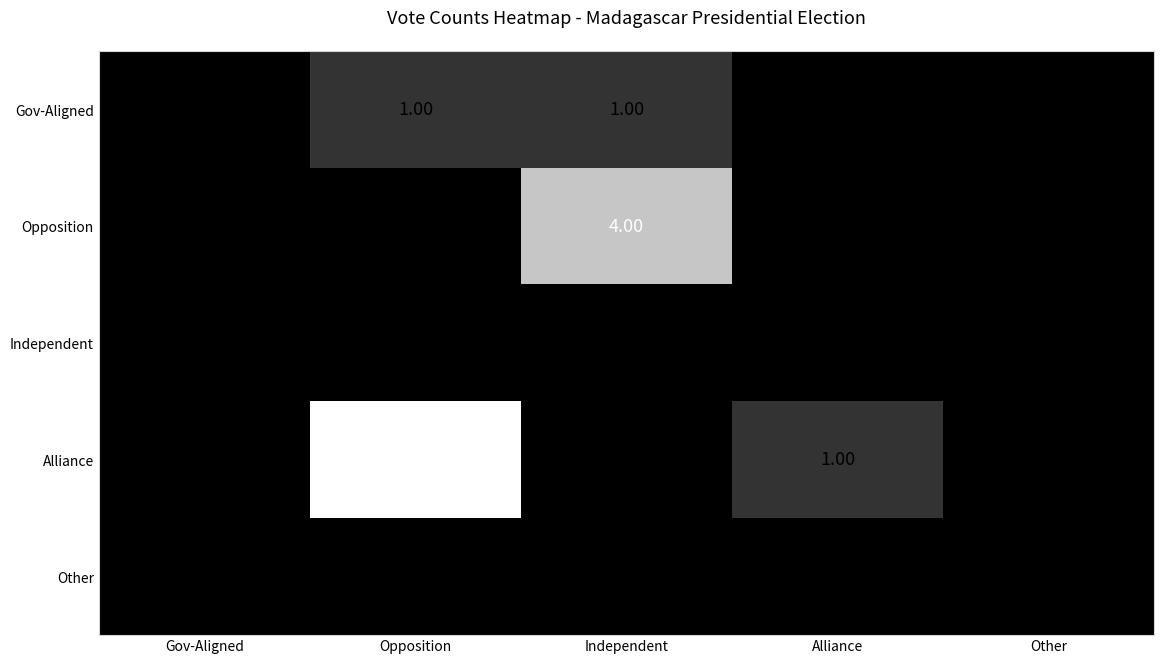

What is the difference between the maximum and minimum values in the Opposition series?

4